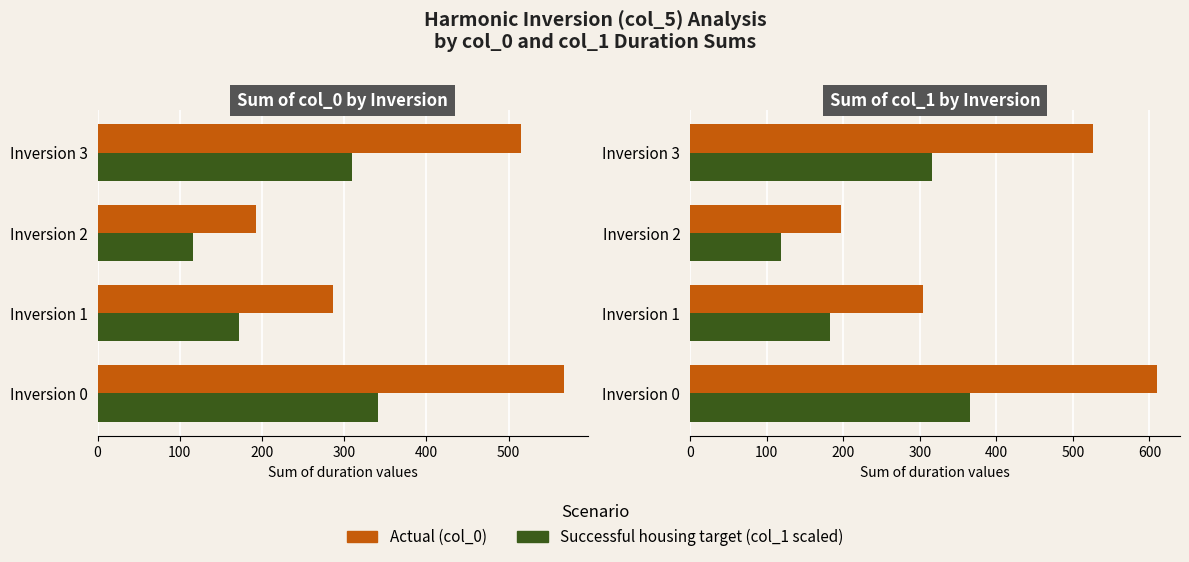

What is the minimum value shown in the chart?

118.2